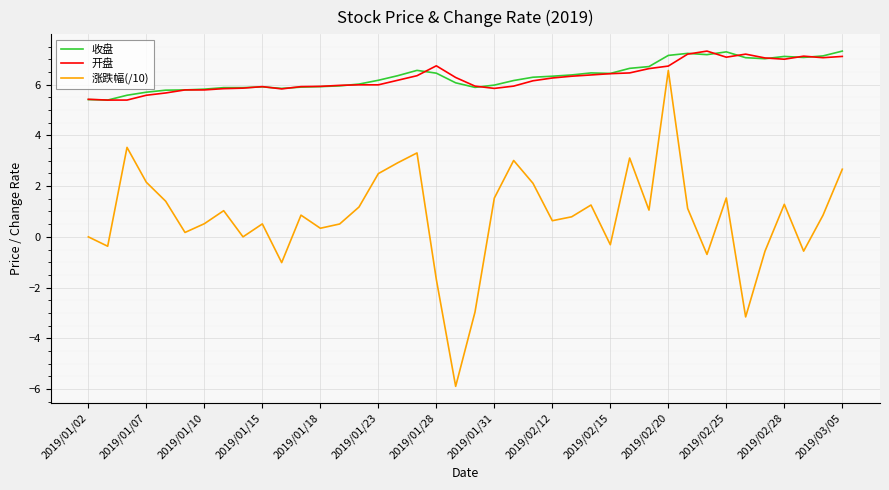

True or false: 开盘 has more than 0 points higher than both neighbors.

True